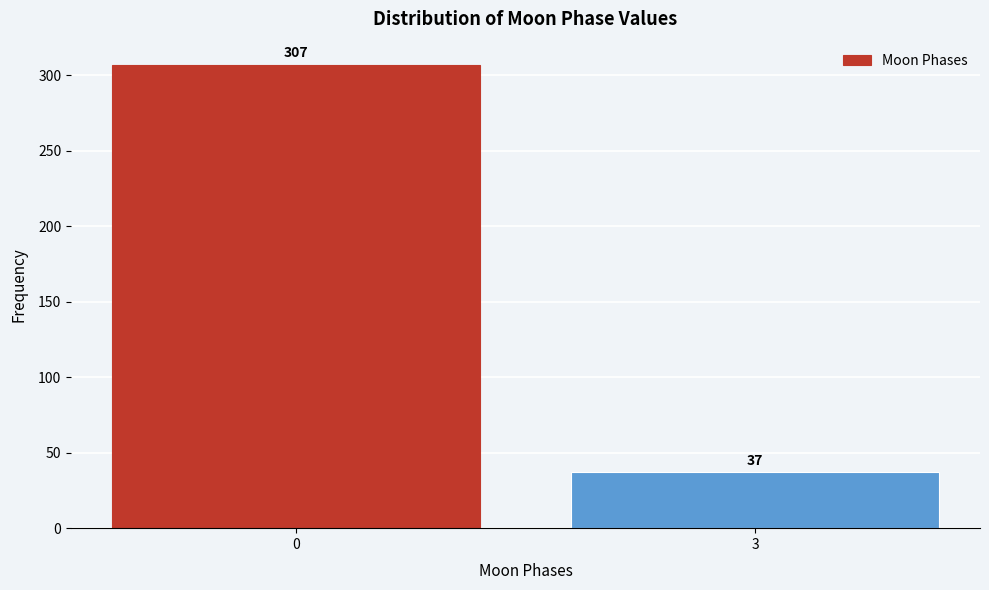

Reading right to left, what are all the values shown in this chart?

37	307